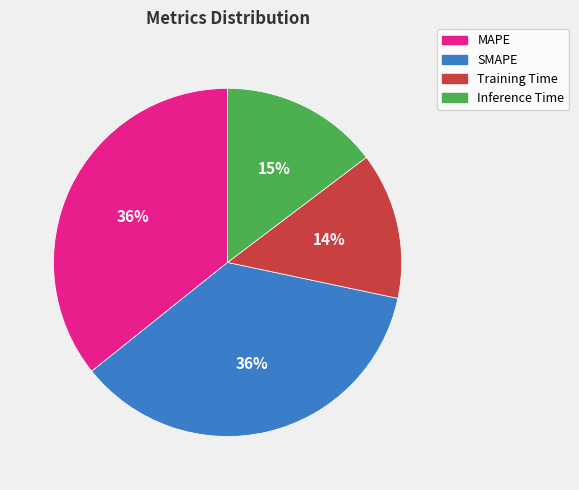

Does any single category account for the majority?

No